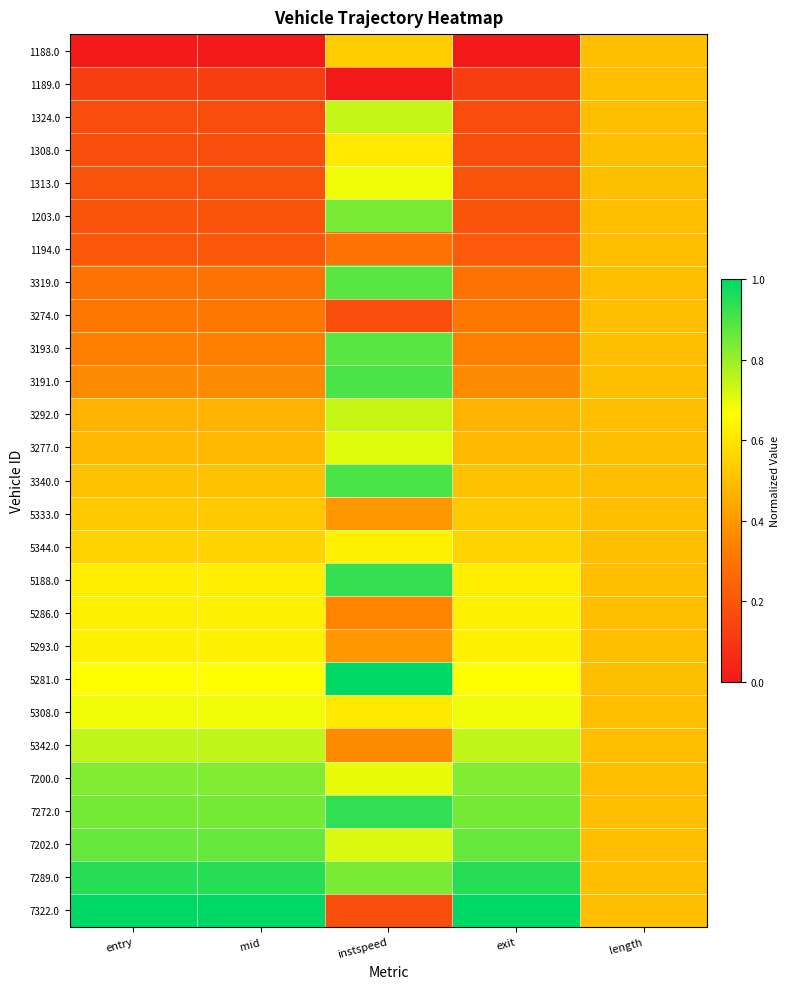

At entry, list the series in order from smallest to largest.

1188.0, 1189.0, 1324.0, 1308.0, 1313.0, 1203.0, 1194.0, 3319.0, 3274.0, 3193.0, 3191.0, 3292.0, 3277.0, 3340.0, 5333.0, 5344.0, 5188.0, 5286.0, 5293.0, 5281.0, 5308.0, 5342.0, 7200.0, 7272.0, 7202.0, 7289.0, 7322.0